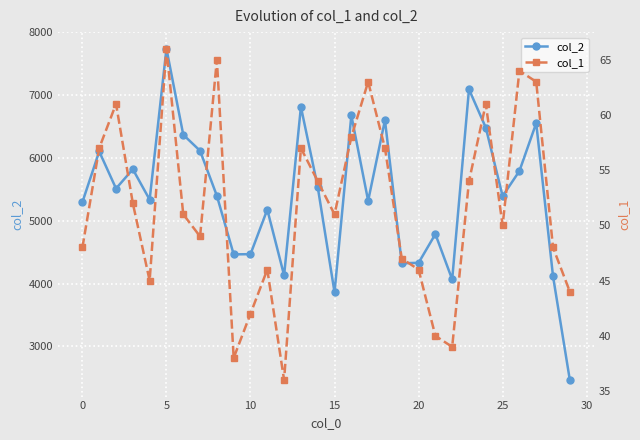

List the series in order of their peak value, lowest first.

col_1, col_2